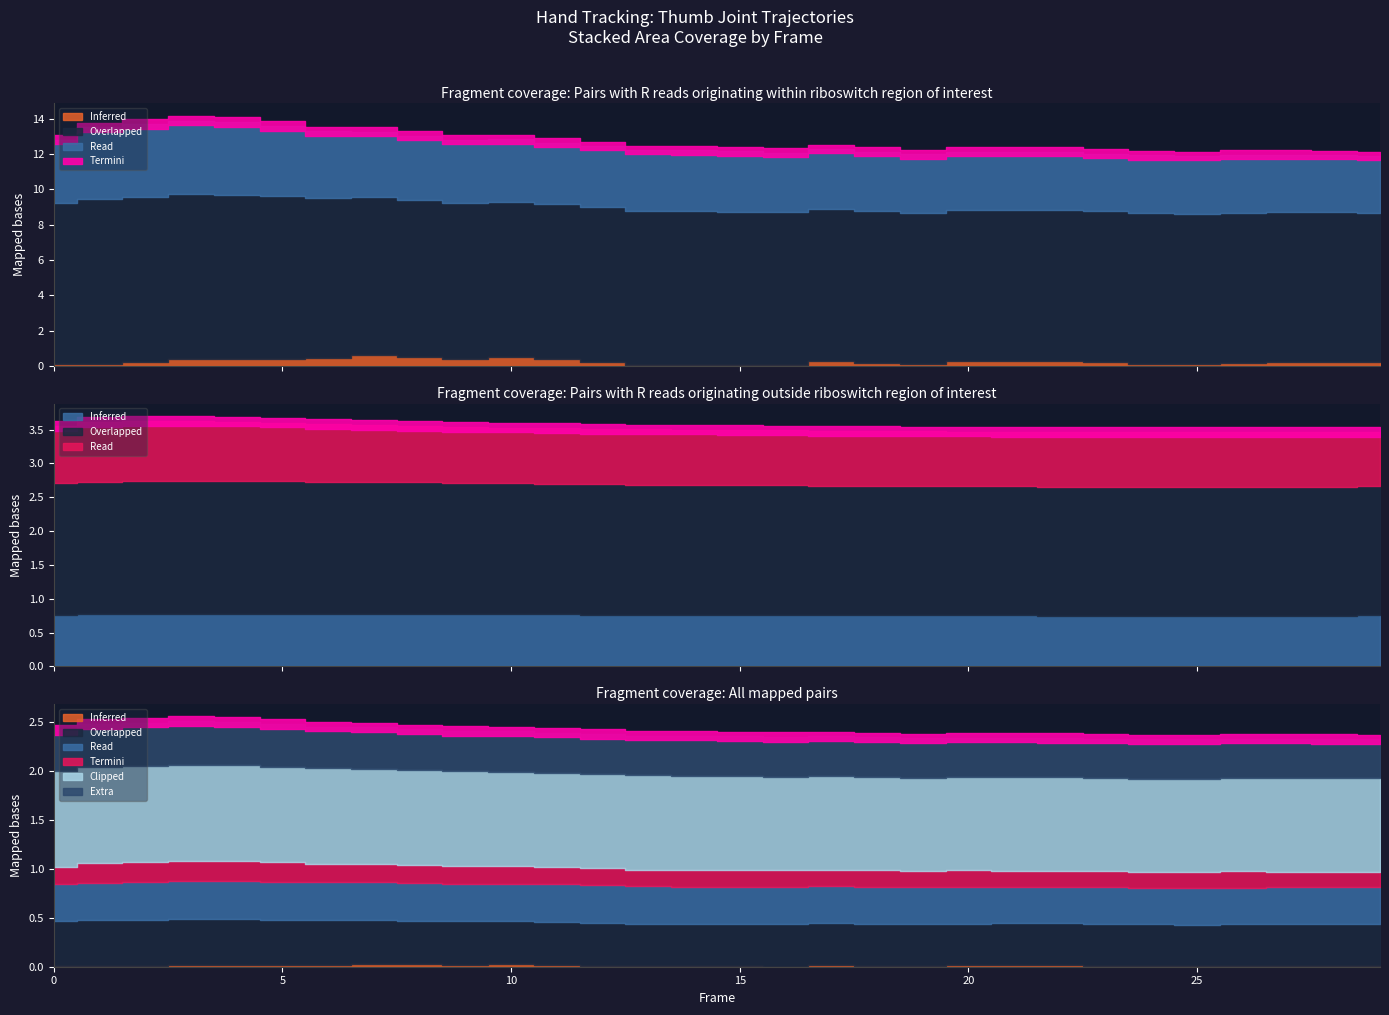

Between 0 and 27, which is larger?

27